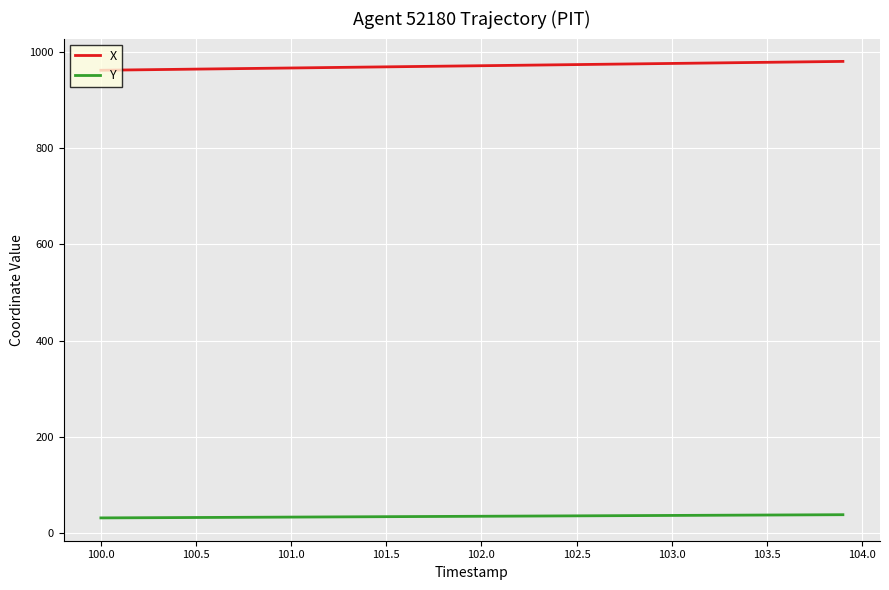

What are all the series names shown in the legend?

X, Y